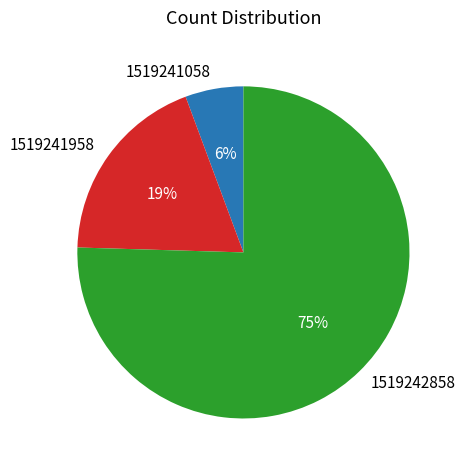

Rank the categories by value from highest to lowest.

1519242858, 1519241958, 1519241058